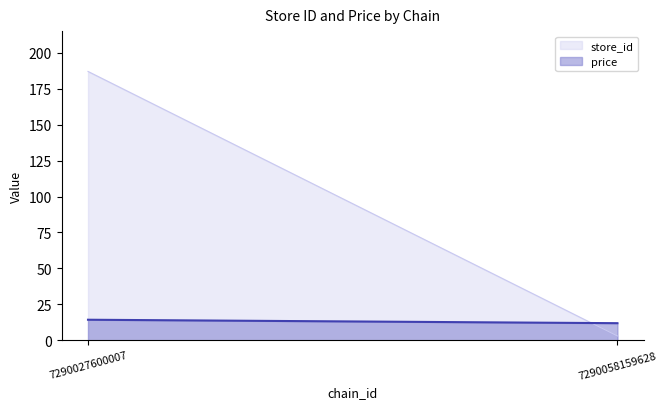

Reading left to right, extract all data points from this chart.

store_id: 7290027600007=187.0	7290058159628=3.0
price: 7290027600007=14.3	7290058159628=11.9